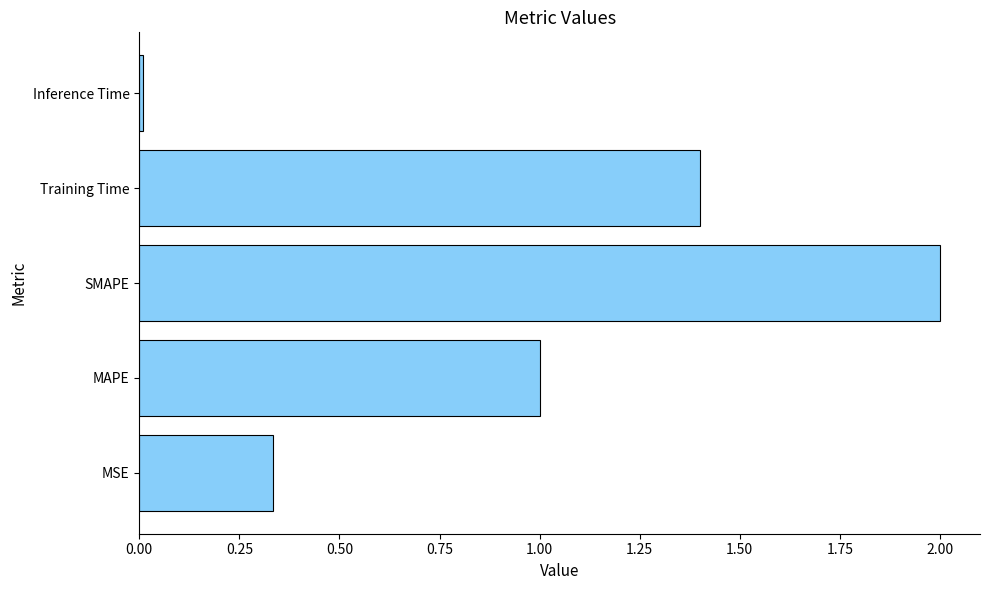

List the labels in order of value, smallest first.

Inference Time, MSE, MAPE, Training Time, SMAPE